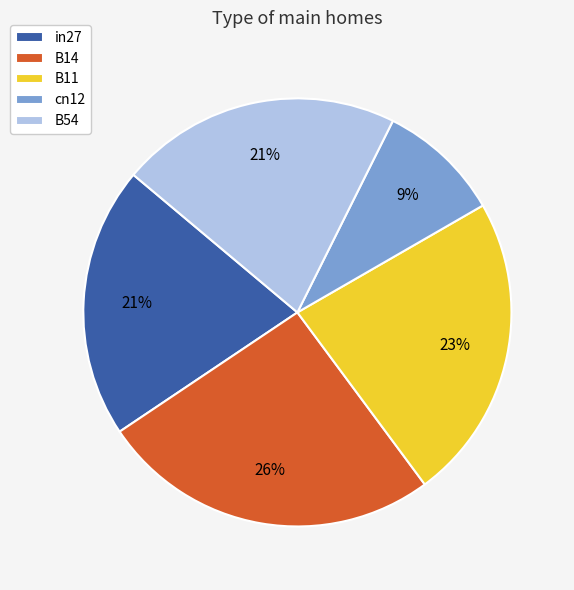

What percentage is the B14 slice, to the nearest percent?

26%